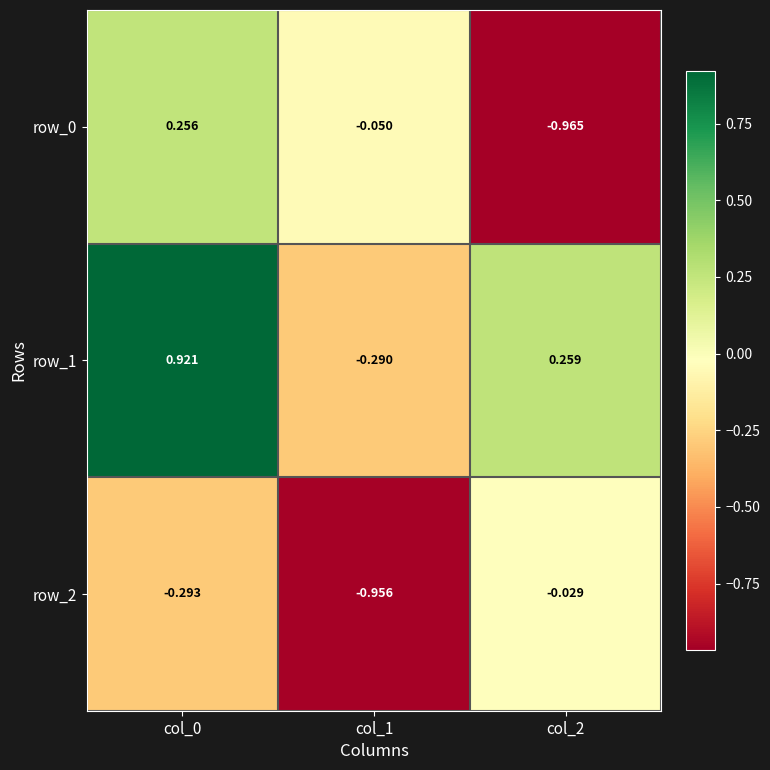

Where is row_2 nearest to the value 0?

col_2